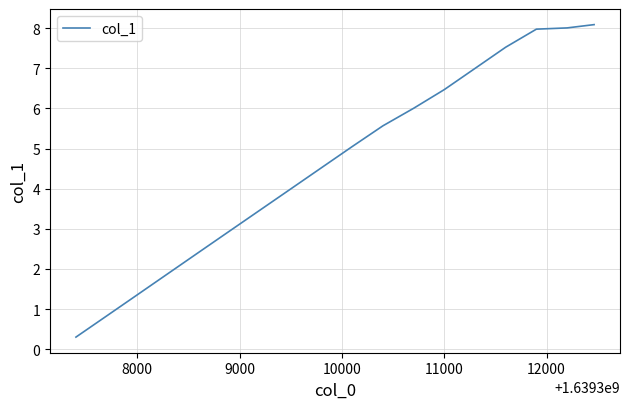

What is the difference between the maximum and minimum values?

7.8